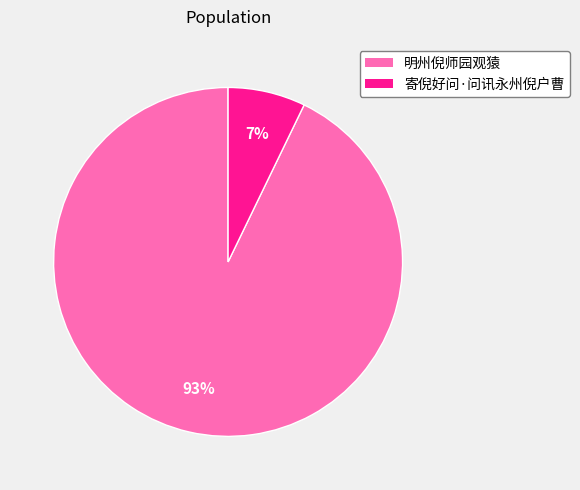

Which category has the biggest portion of the pie?

明州倪师园观猿